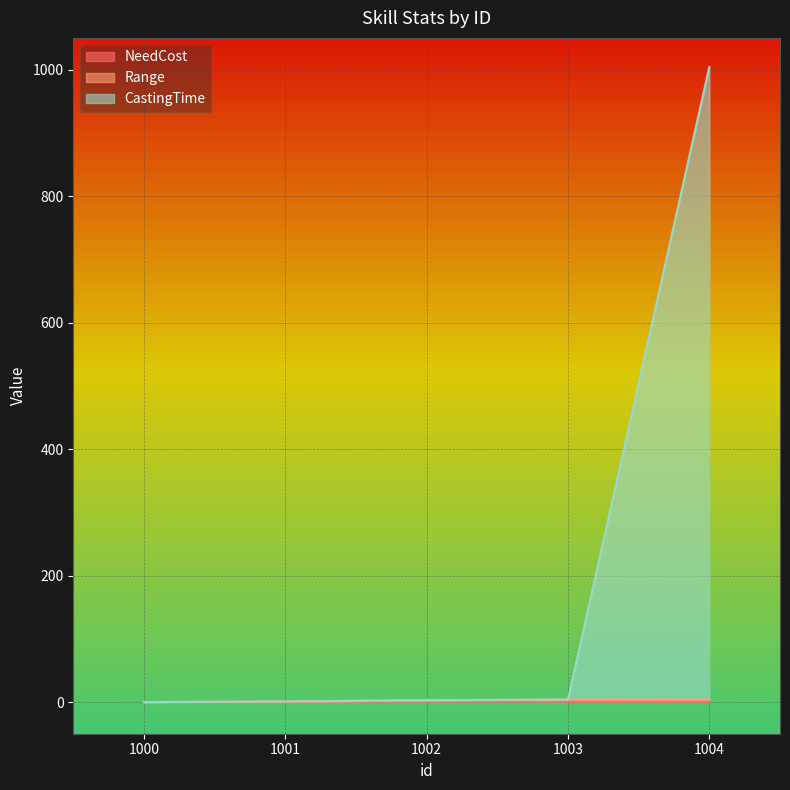

What is the value of the CastingTime point at the 3rd from the left?

3